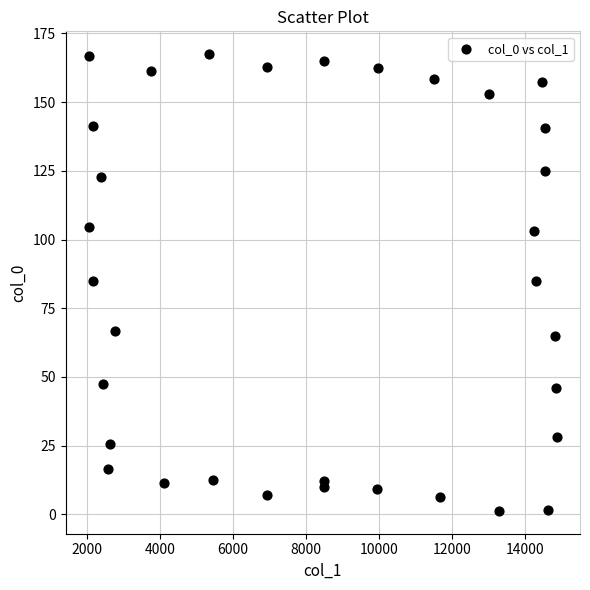

What is the range of Y values (max minus min)?

166.2